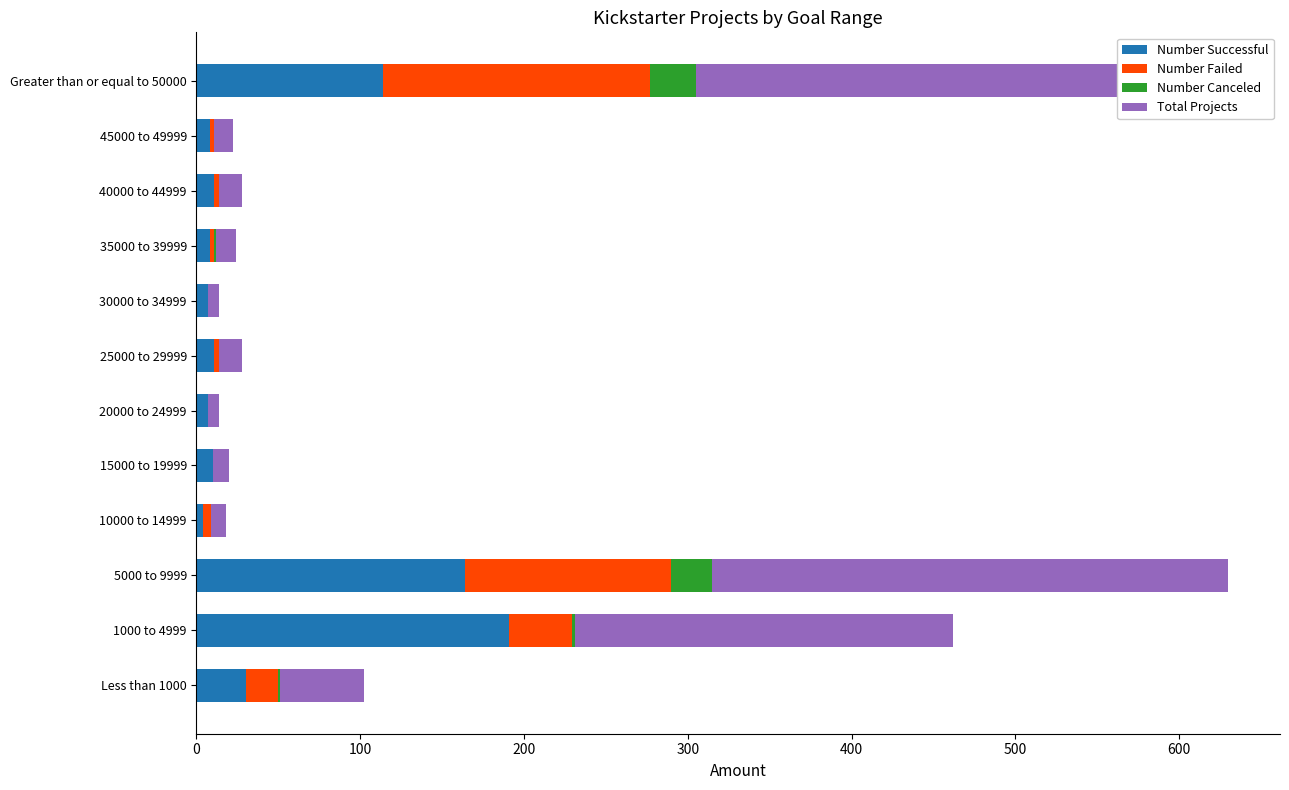

What is the total value across all series at Greater than or equal to 50000?

610